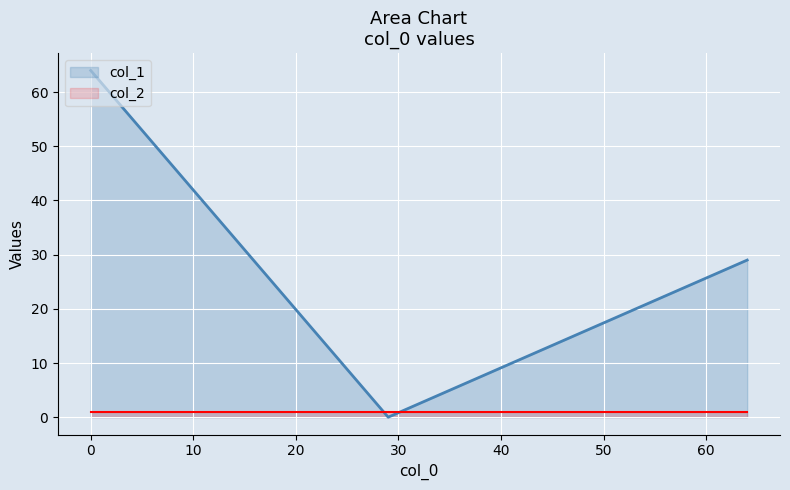

List the series in order of their peak value, lowest first.

col_2, col_1